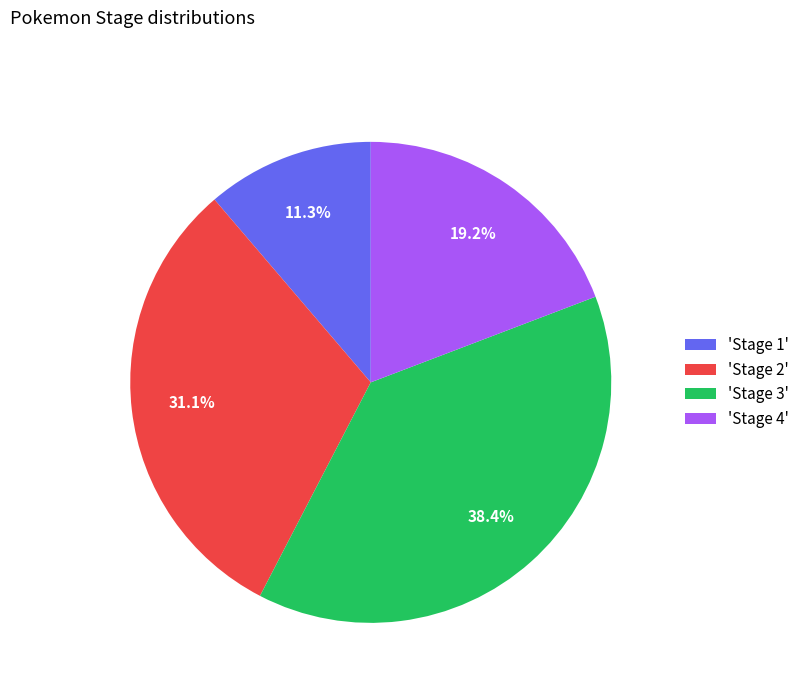

To the nearest percent, what is the average slice percentage?

25%